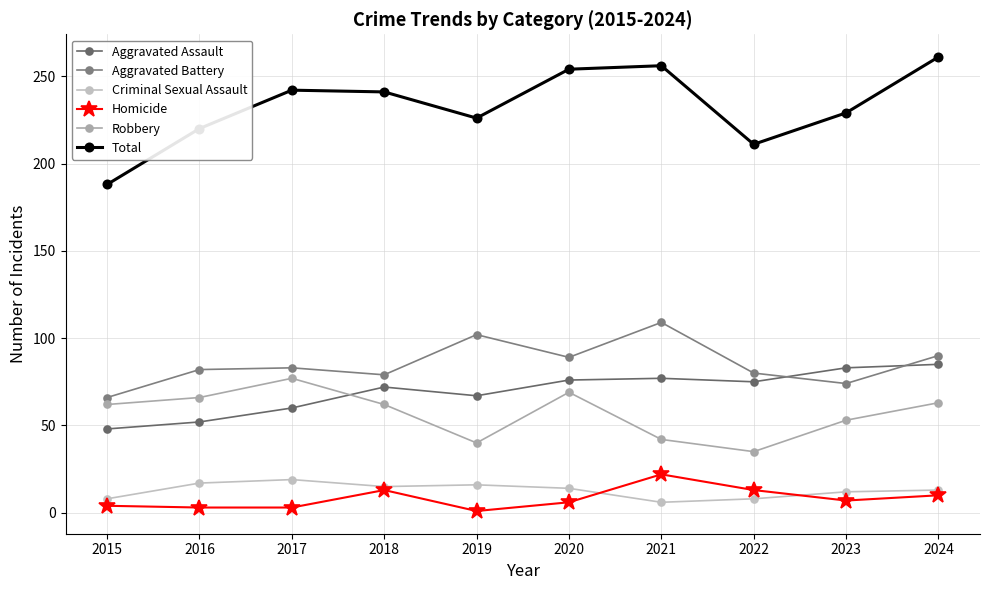

What is the spread (max minus min) of values at 2021?

250